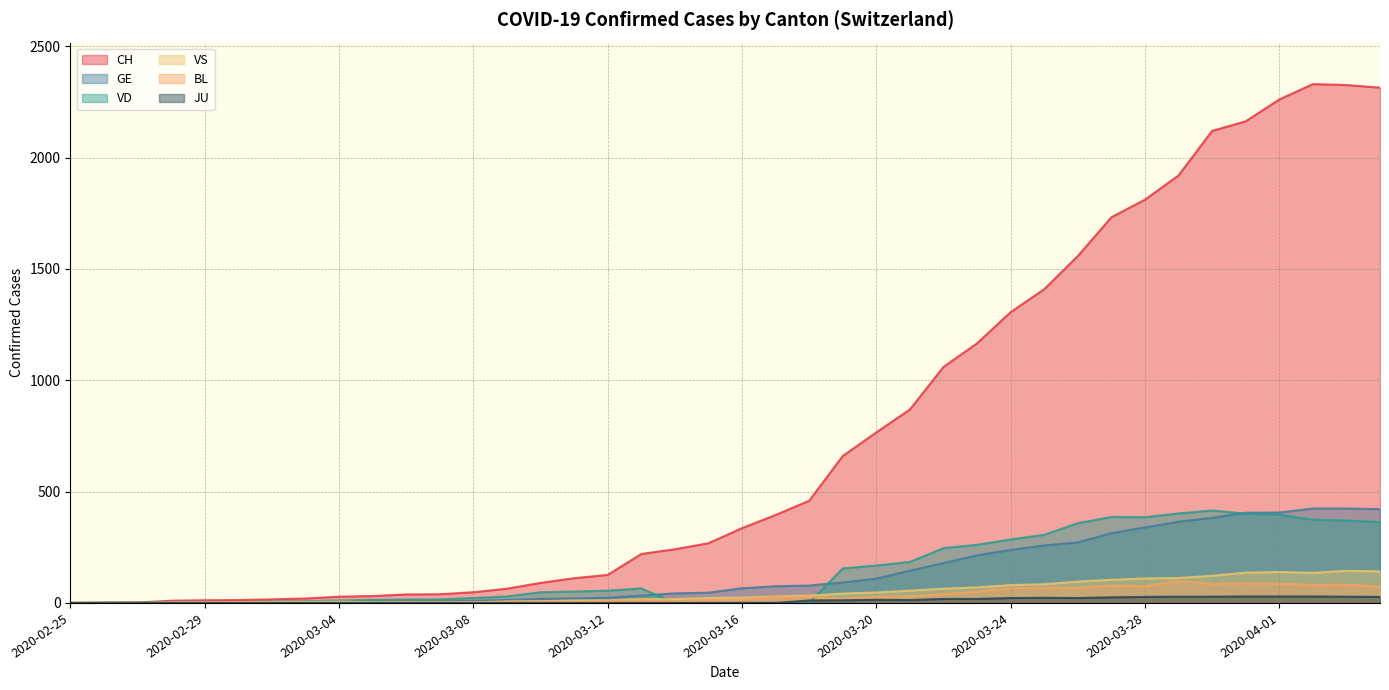

At which label does CH reach its peak?

2020-04-02